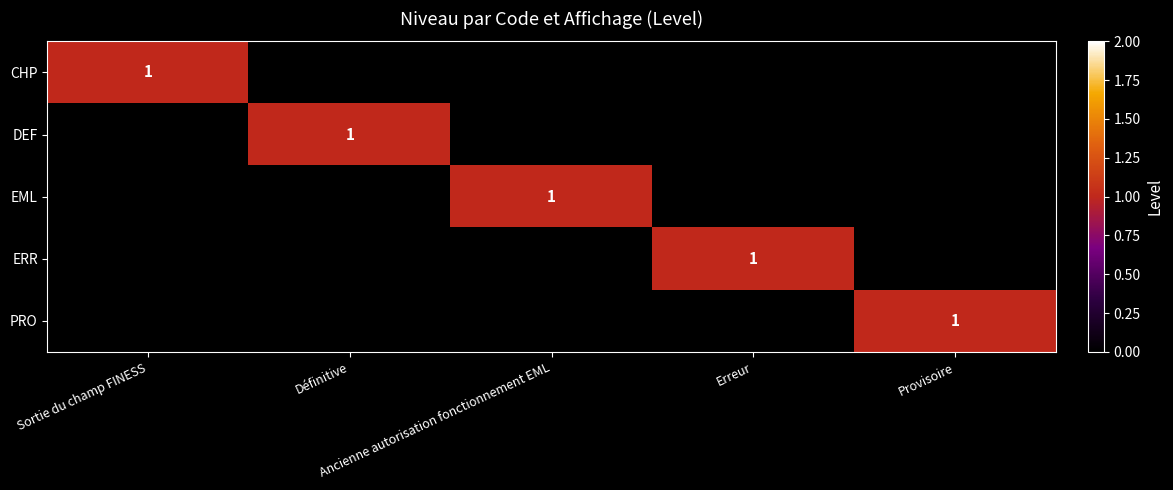

How many data points in EML are above 0?

1